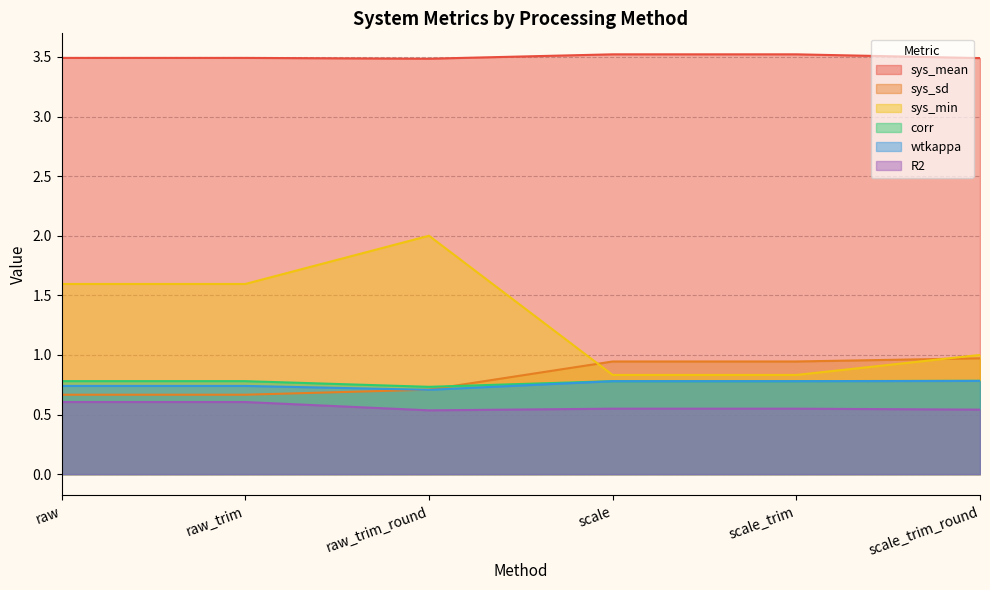

What position from the right is scale_trim_round?

1